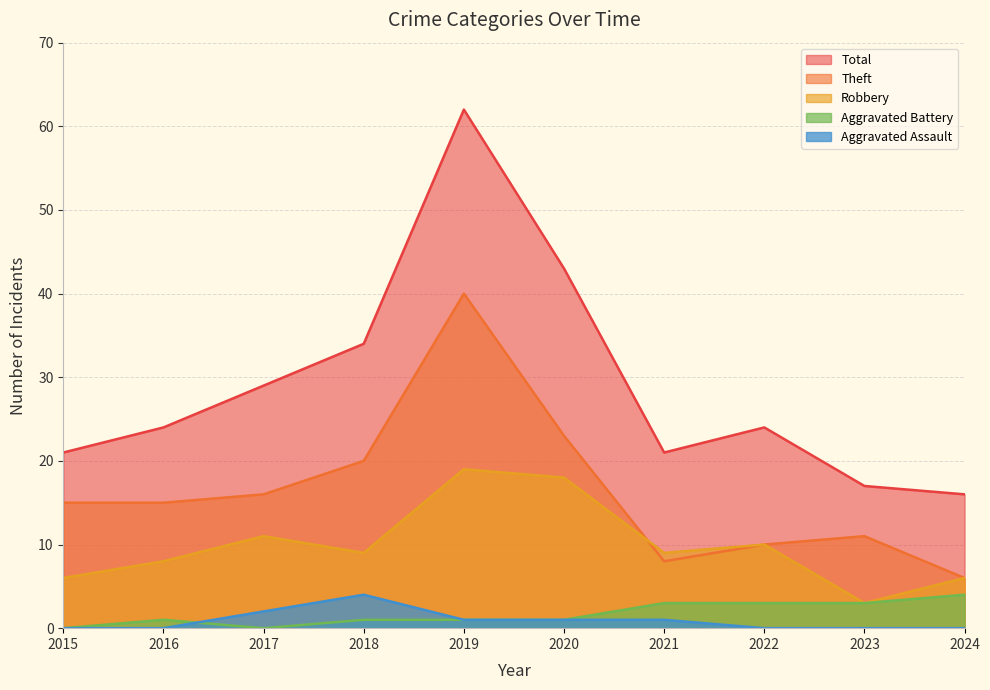

Reading left to right, list all the values displayed in this chart.

Robbery: 6	8	11	9	19	18	9	10	3	6
Theft: 15	15	16	20	40	23	8	10	11	6
Aggravated Battery: 0	1	0	1	1	1	3	3	3	4
Aggravated Assault: 0	0	2	4	1	1	1	0	0	0
Total: 21	24	29	34	62	43	21	24	17	16